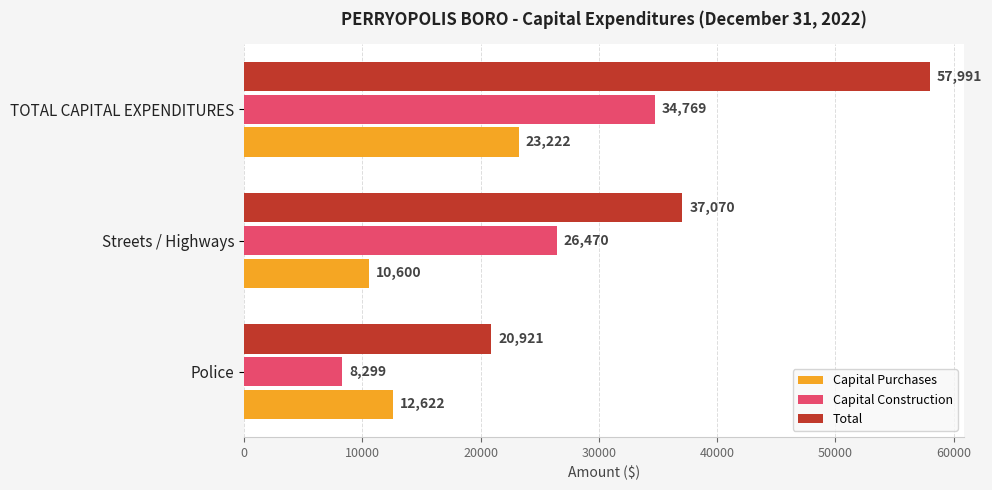

What is the approximate value of Capital Construction at TOTAL CAPITAL EXPENDITURES?

34769